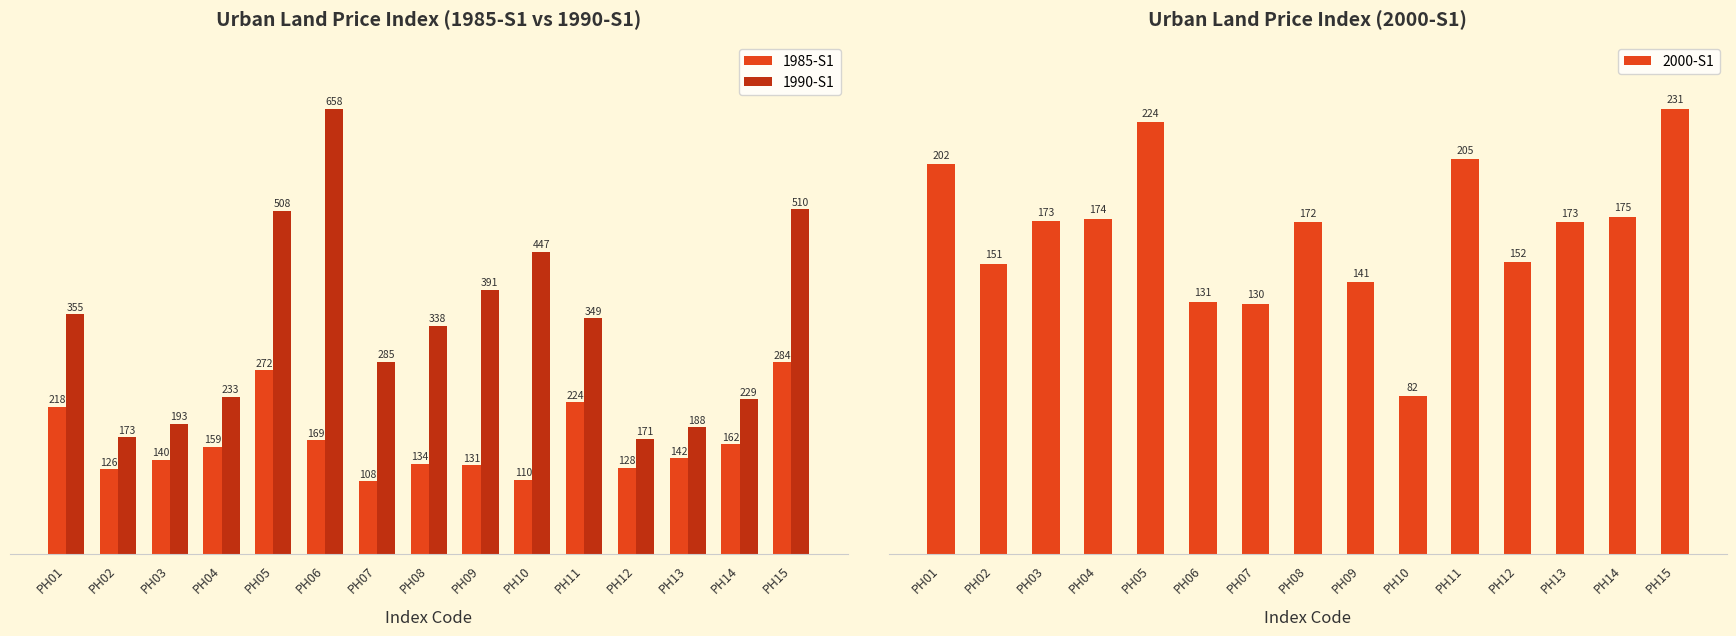

The value of 1990-S1 at PH06 is 158.5. True or false?

False